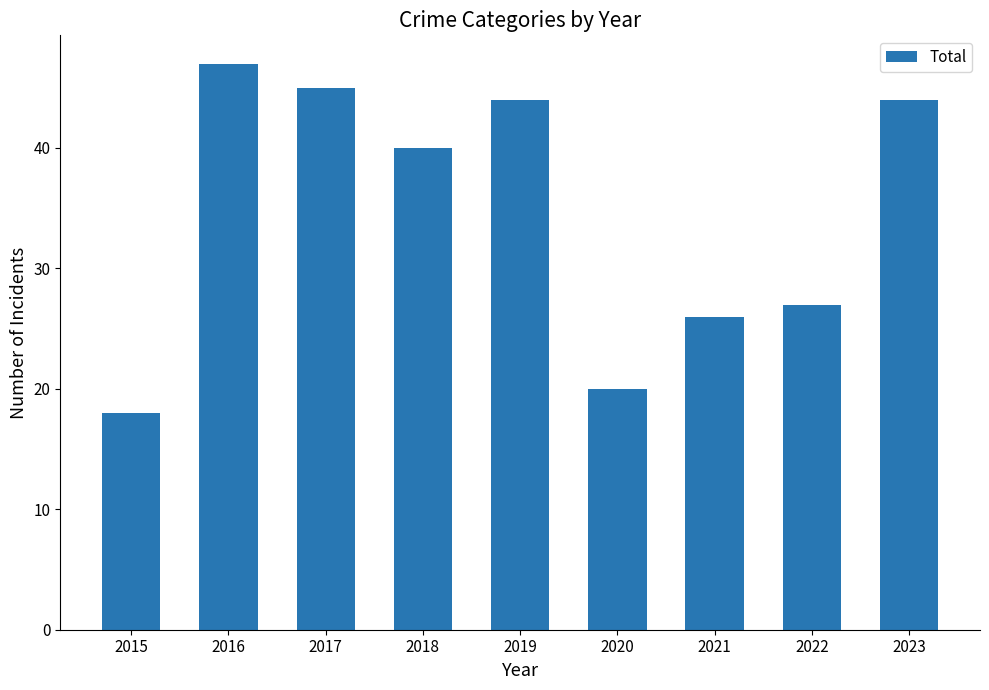

Reading left to right, list all the values displayed in this chart.

2015=18	2016=47	2017=45	2018=40	2019=44	2020=20	2021=26	2022=27	2023=44